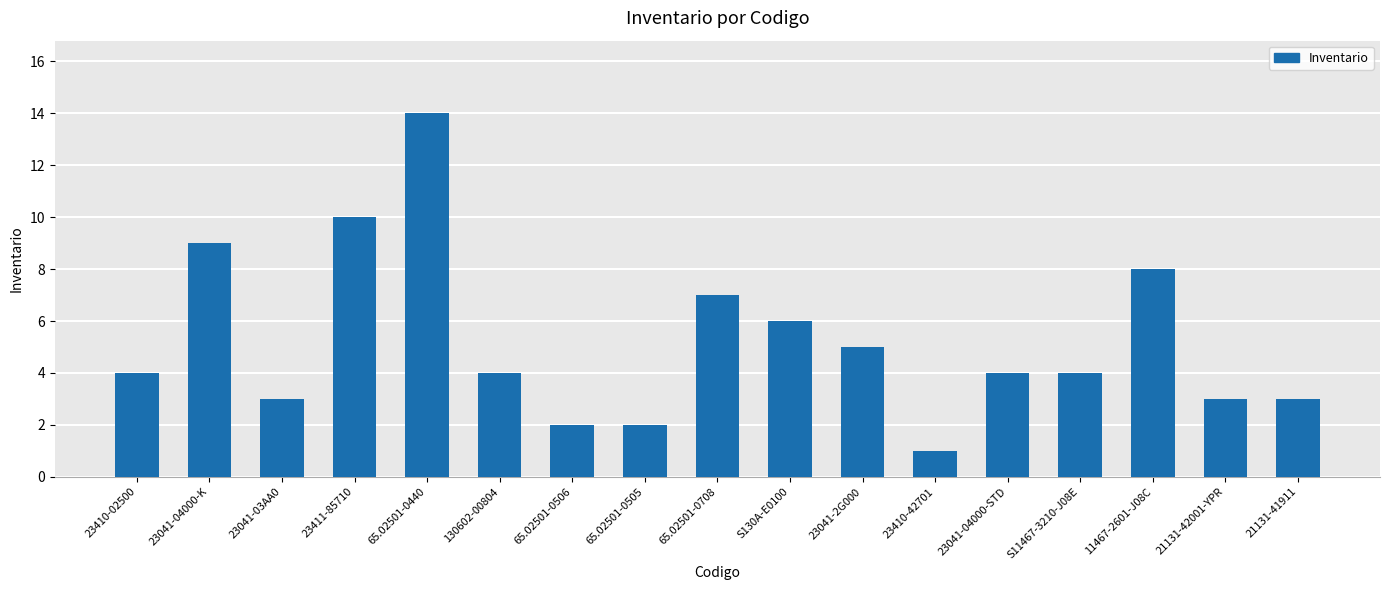

Reading left to right, transcribe all the data shown in this chart.

23410-02500=4	23041-04000-K=9	23041-03AA0=3	23411-85710=10	65.02501-0440=14	130602-00804=4	65.02501-0506=2	65.02501-0505=2	65.02501-0708=7	S130A-E0100=6	23041-2G000=5	23410-42701=1	23041-04000-STD=4	S11467-3210-J08E=4	11467-2601-J08C=8	21131-42001-YPR=3	21131-41911=3